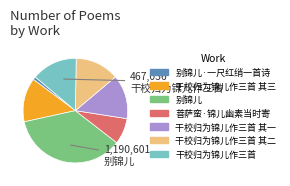

Is there any slice that represents more than half of the pie?

No